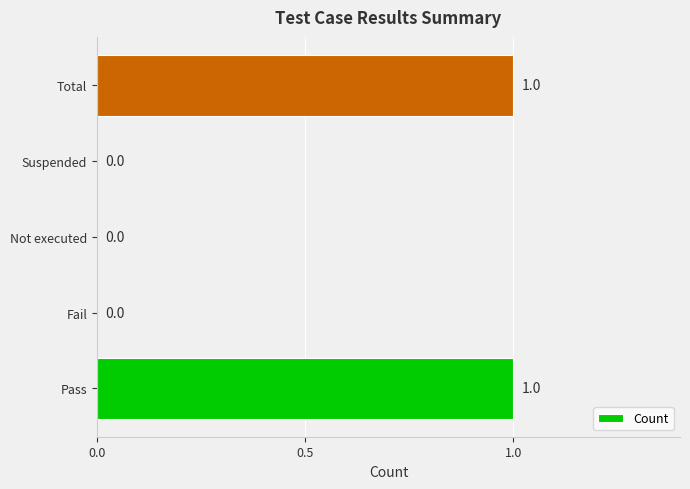

The value at Pass is 1. True or false?

True